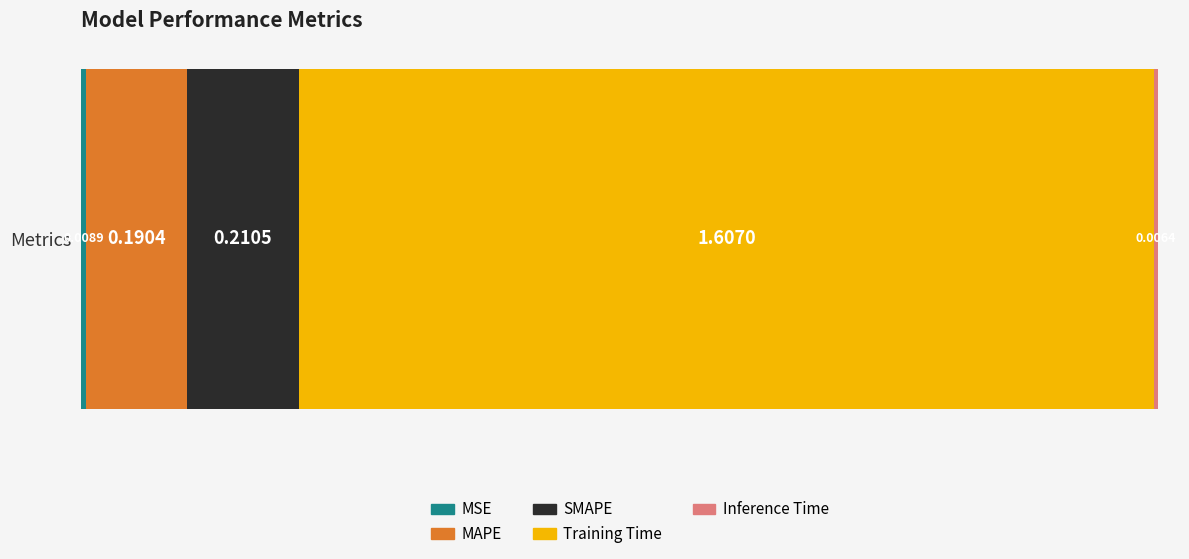

Count the number of data series in this chart.

5